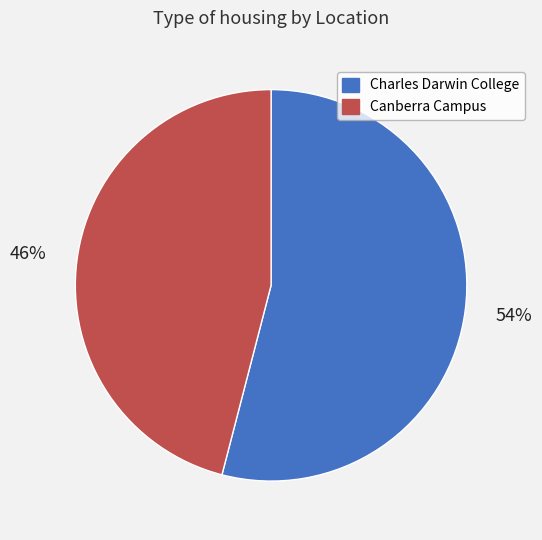

What percentage is the Charles Darwin College slice, to the nearest percent?

54%